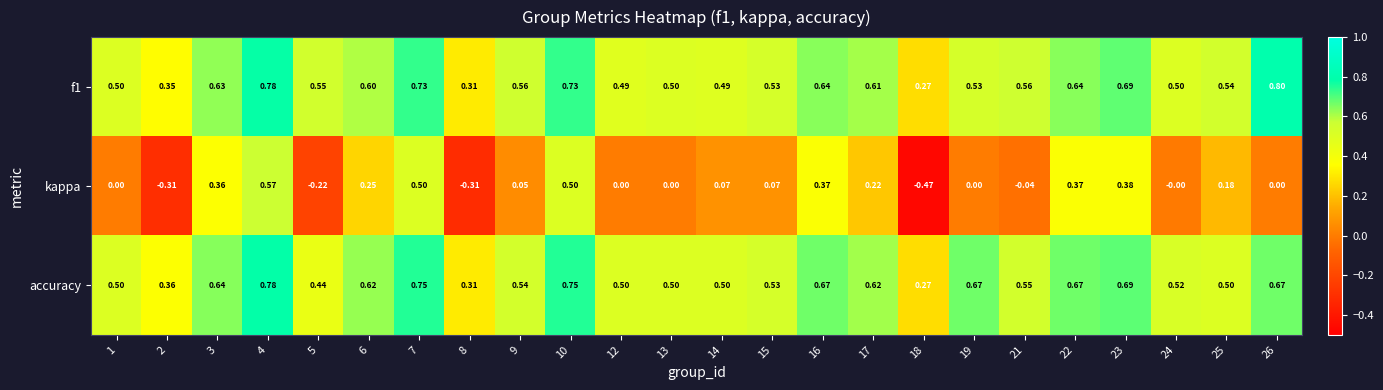

Which series has the widest spread of values?

kappa